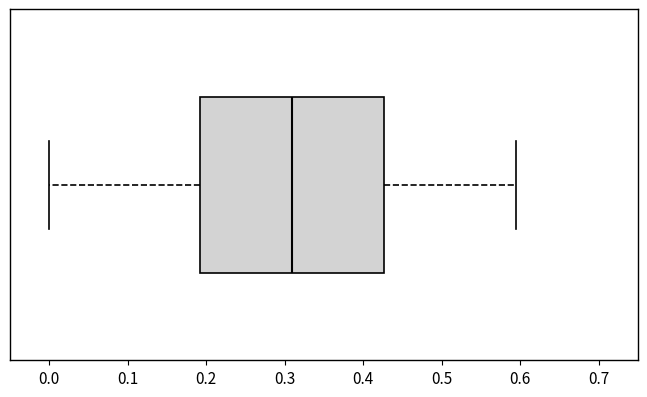

Where is the right edge of the box on the x-axis? The values are not printed on the chart, so give them approximately, as read against the axis.

0.43